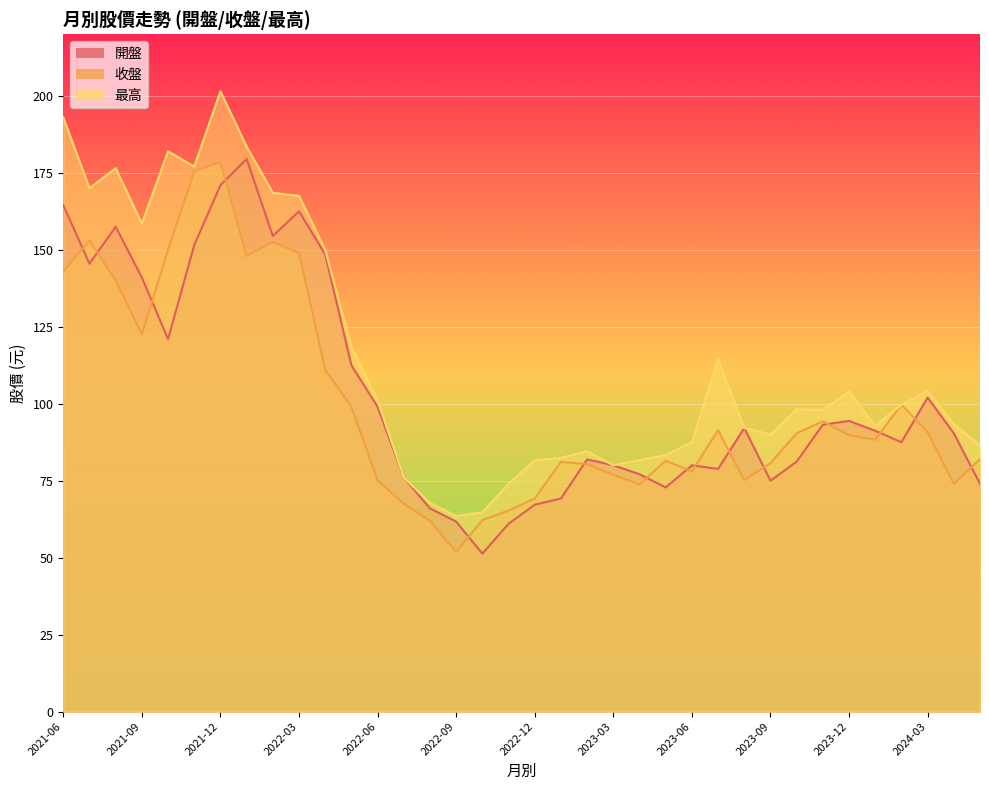

How many values in the 最高 series are below 98?

17